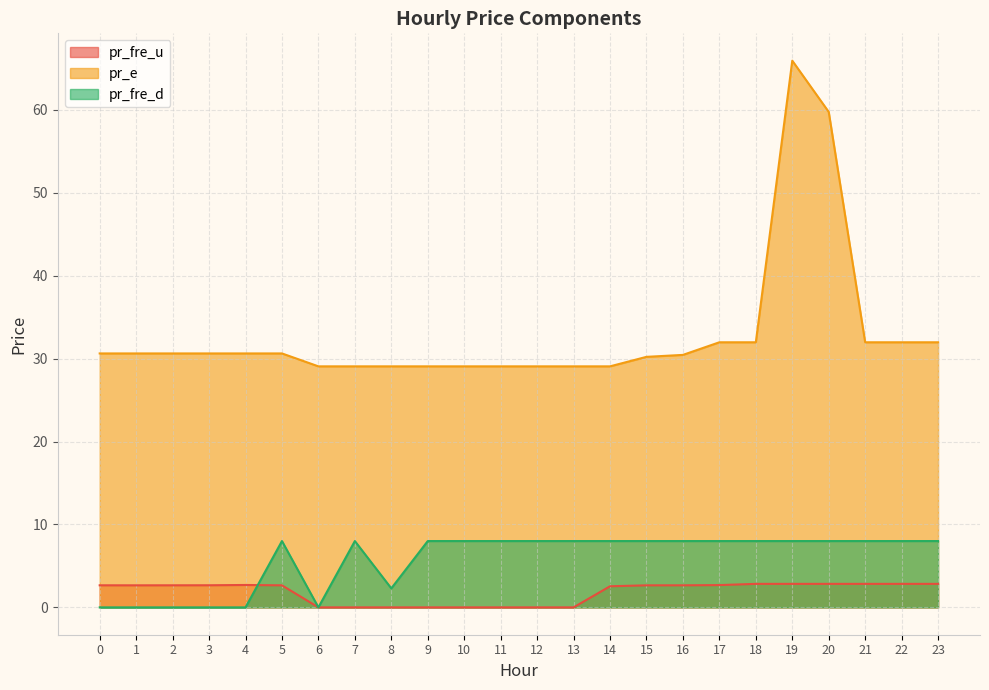

What is the value of the pr_e point at the 24th from the left?

32.0